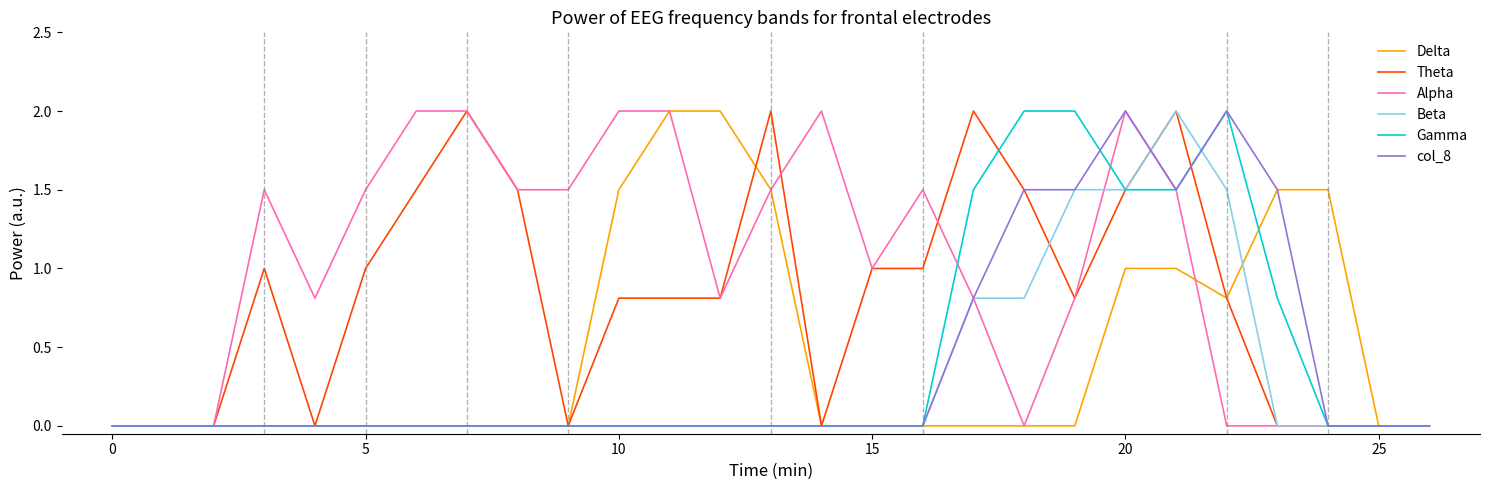

True or false: Beta and Gamma cross at least once.

True